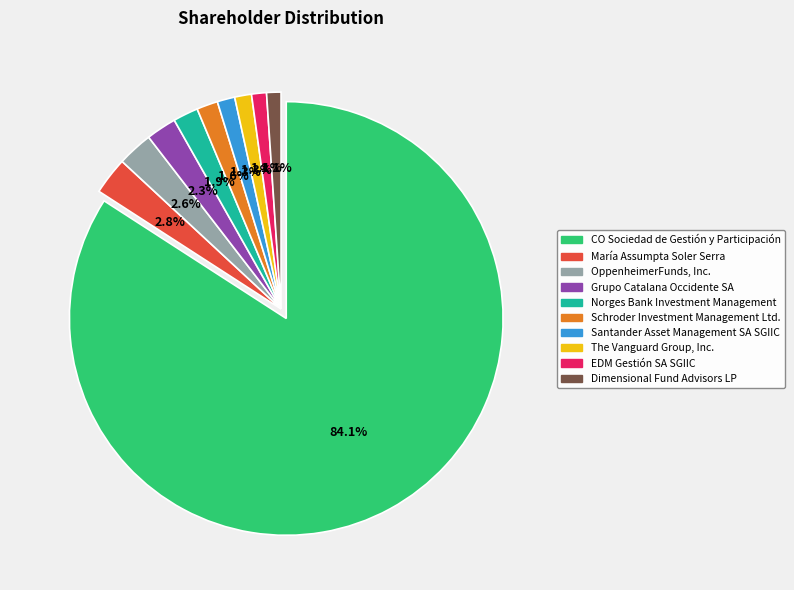

Between Santander Asset Management SA SGIIC and OppenheimerFunds, Inc., which is larger?

OppenheimerFunds, Inc.